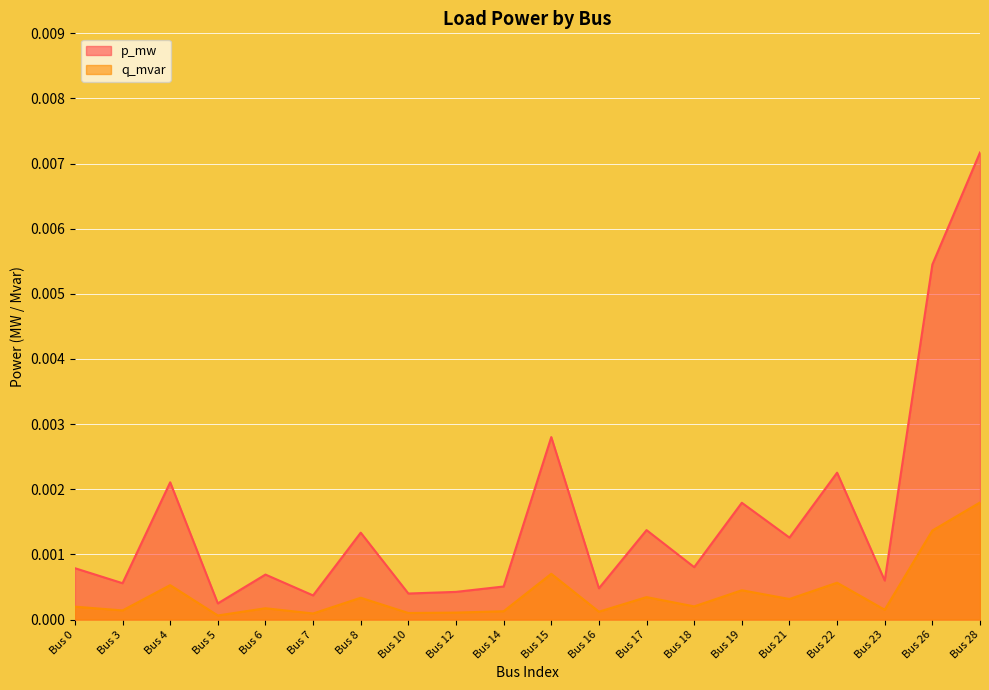

True or false: q_mvar and p_mw intersect in this chart.

False